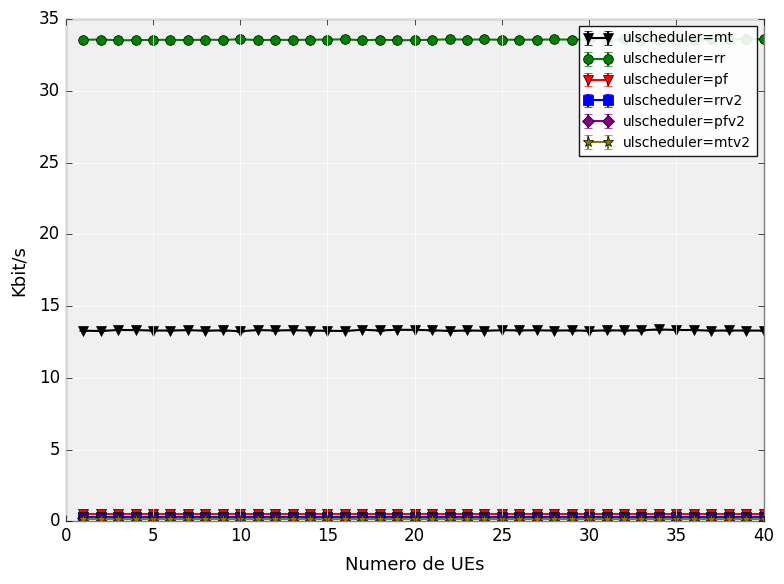

Which series has the largest total across all categories?

ulscheduler=rr